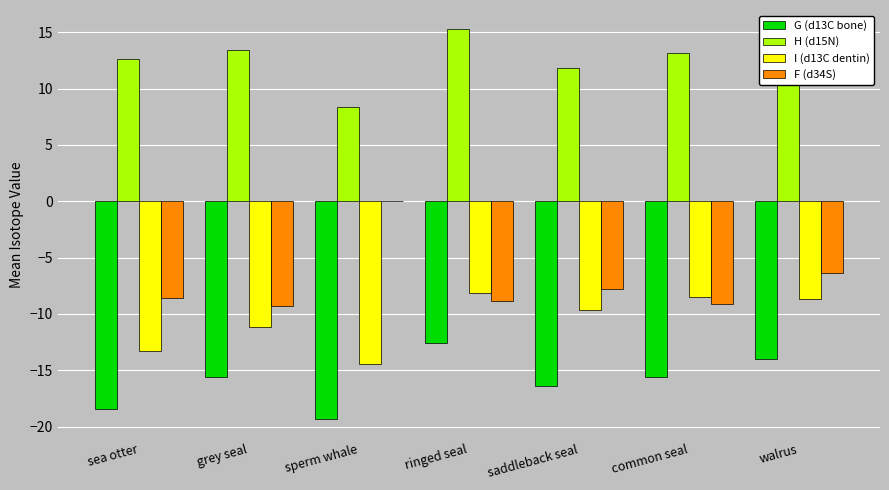

How many data points in G (d13C bone) are above -15?

2